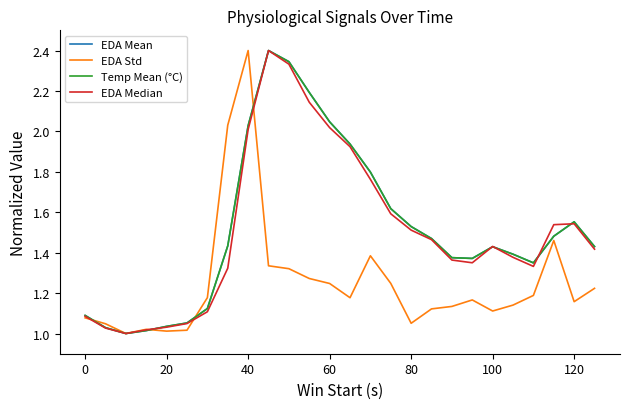

Does the chart have visible grid lines?

No